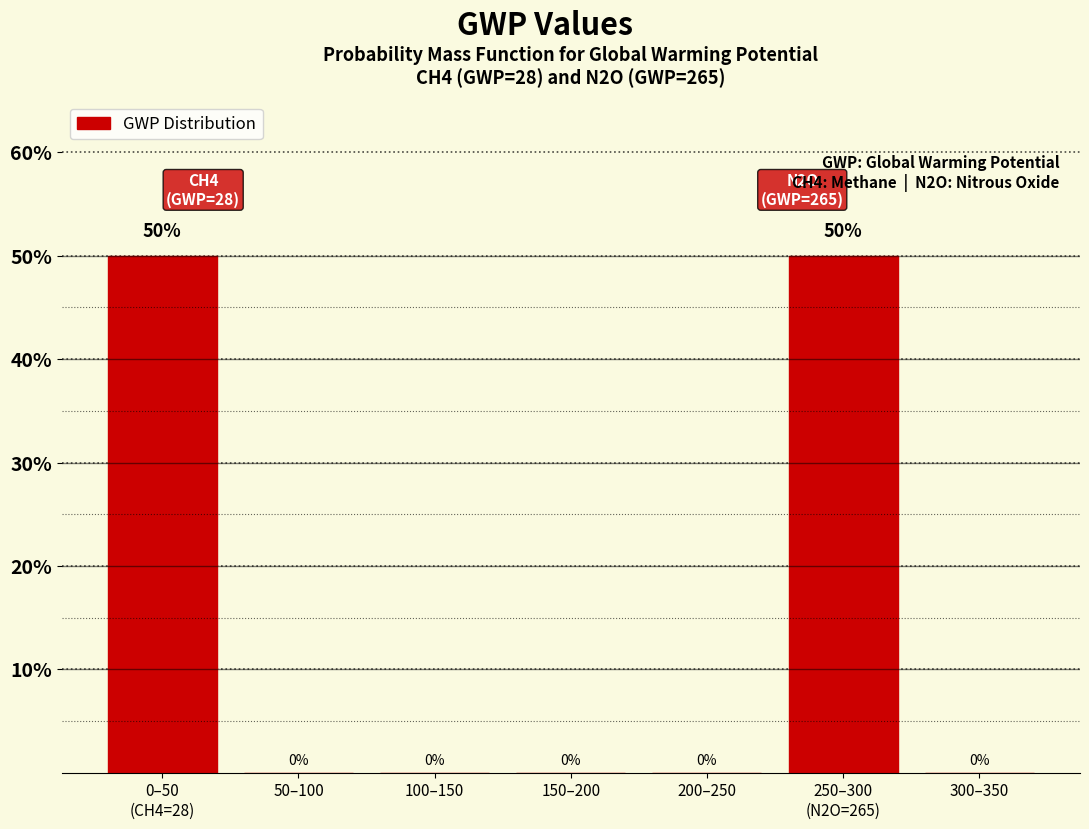

How many values are between 0 and 50?

7